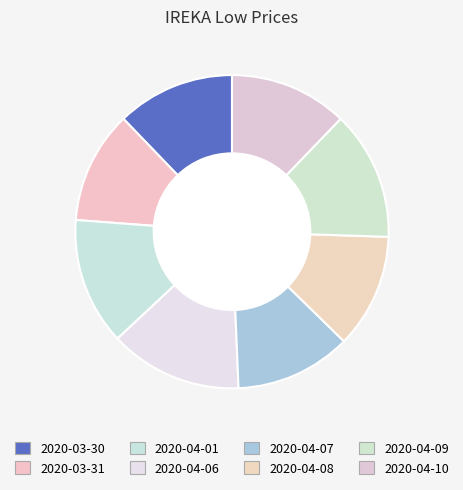

To the nearest percent, what portion does 2020-04-06 represent?

14%